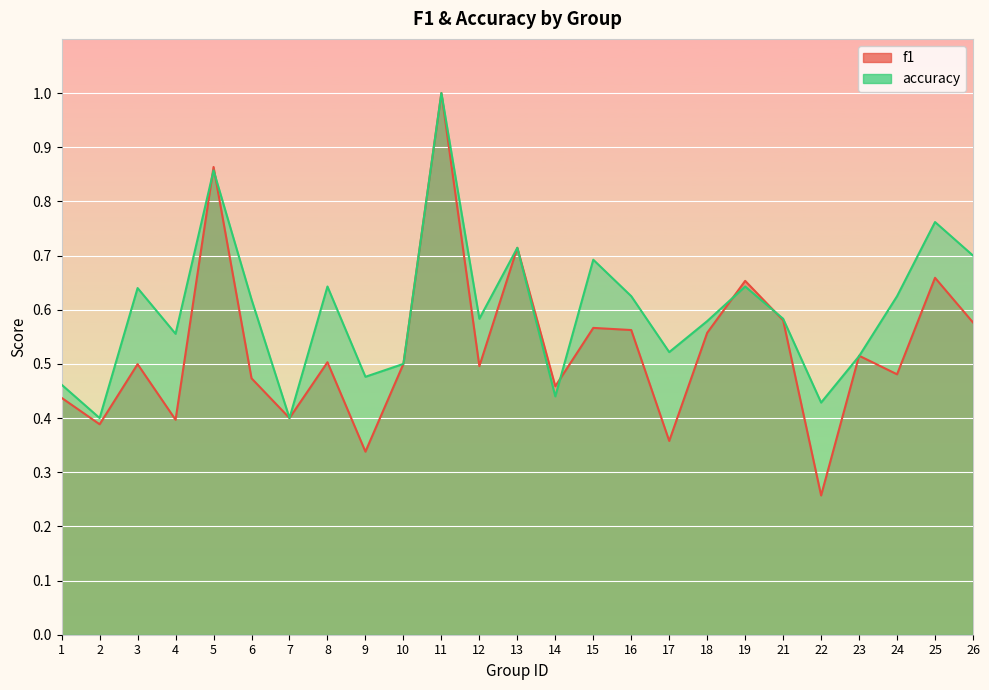

Is it true that f1 equals 0.4 at 1?

True